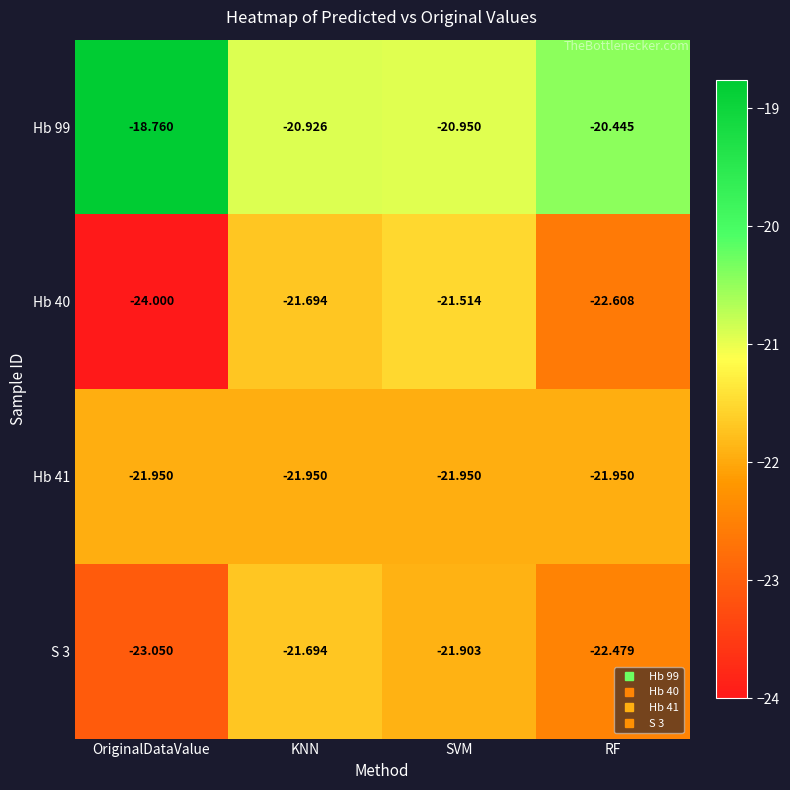

What is the total value across all series at SVM?

-86.3